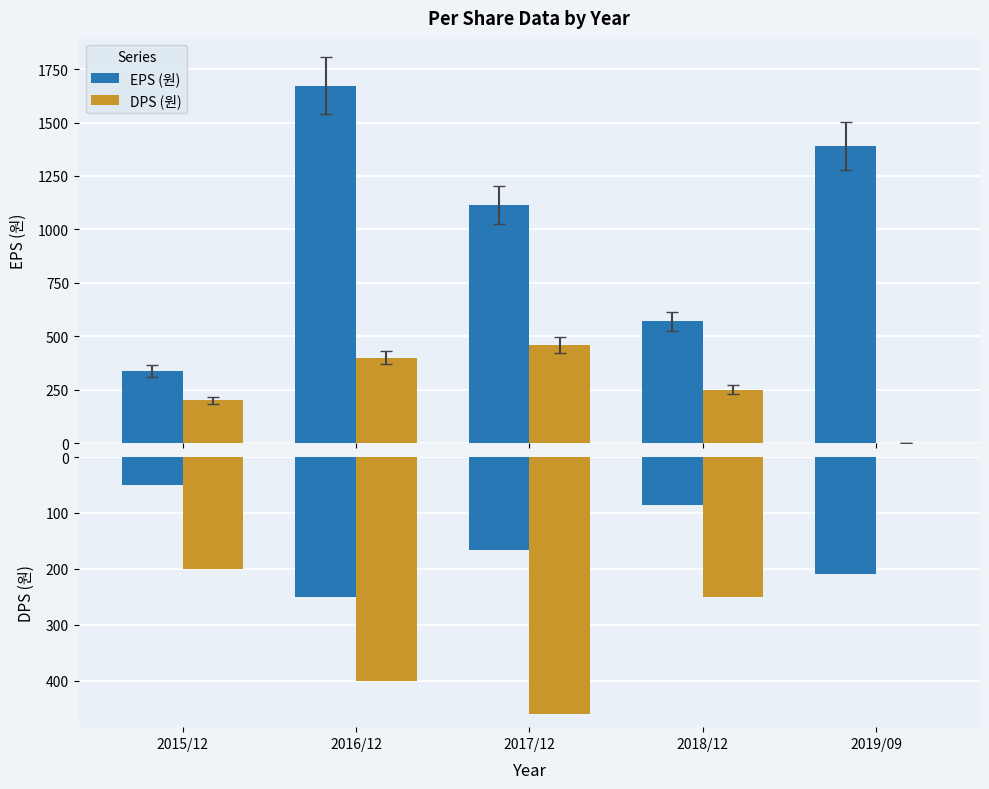

What is the label of the 3rd bar from the right?

2017/12